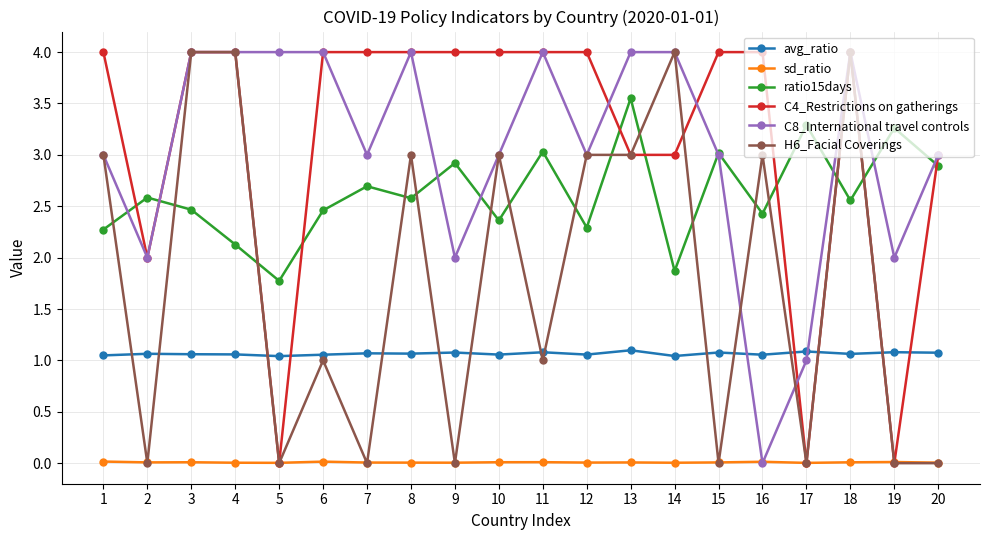

What is the difference between the second highest and second lowest values in the ratio15days series?

1.4